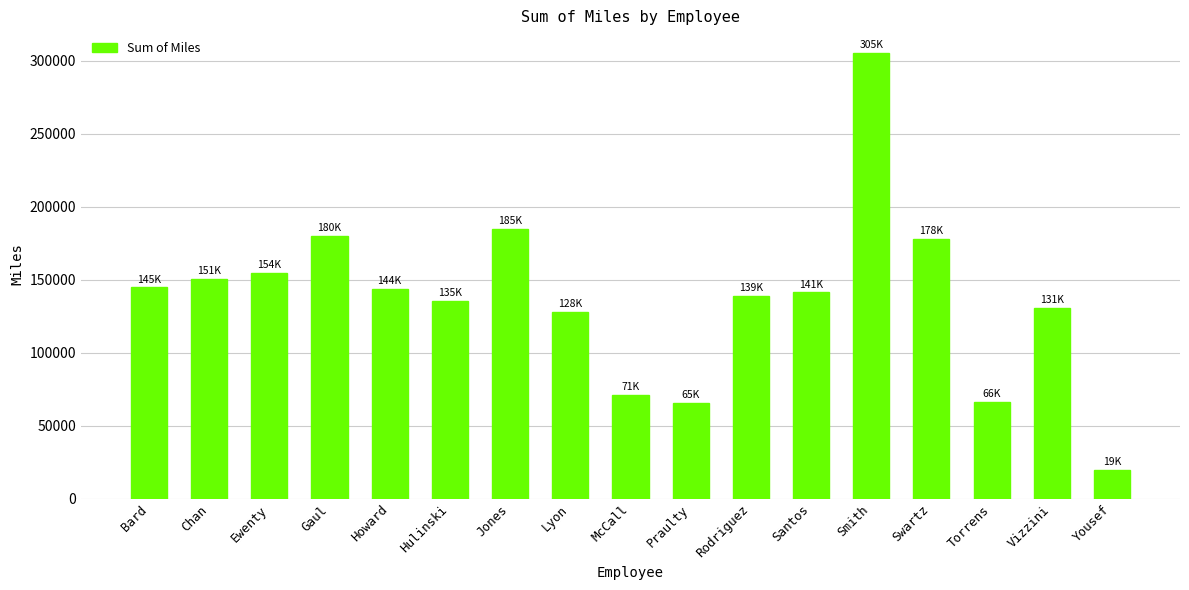

What is the change in value from Bard to Smith?

+160784.7